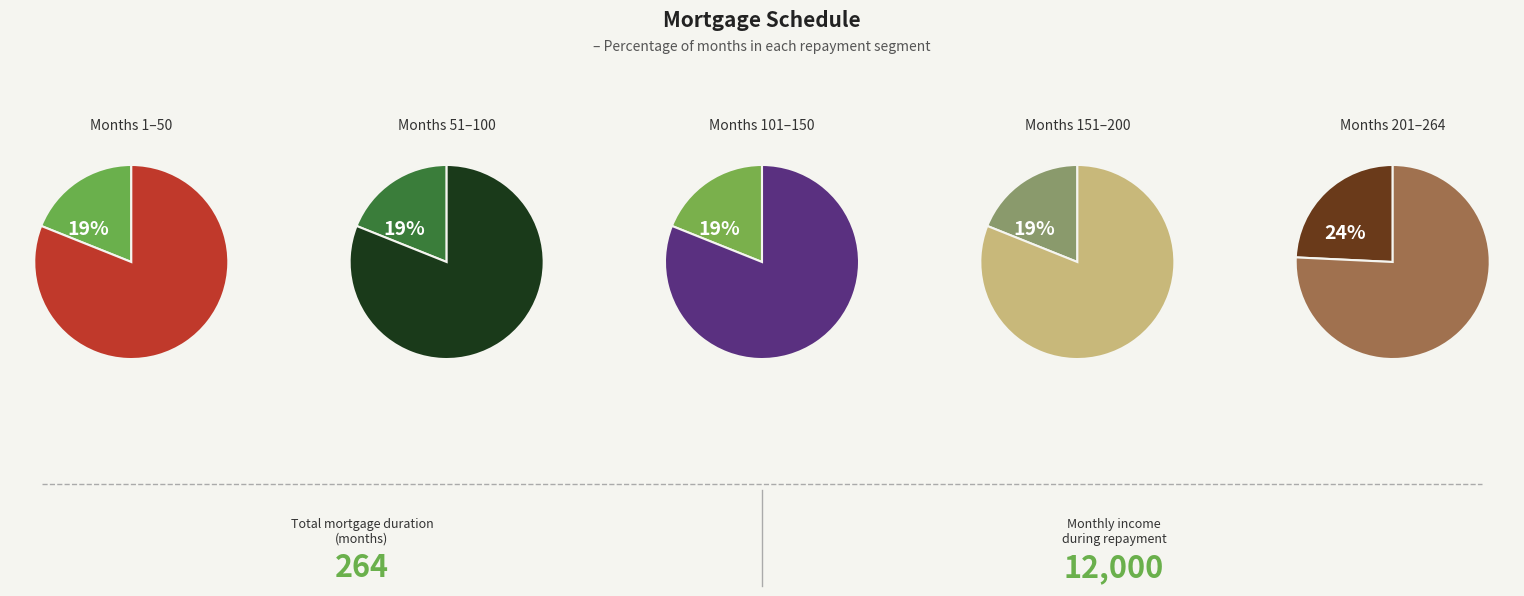

To the nearest percent, what is the average slice percentage?

20%